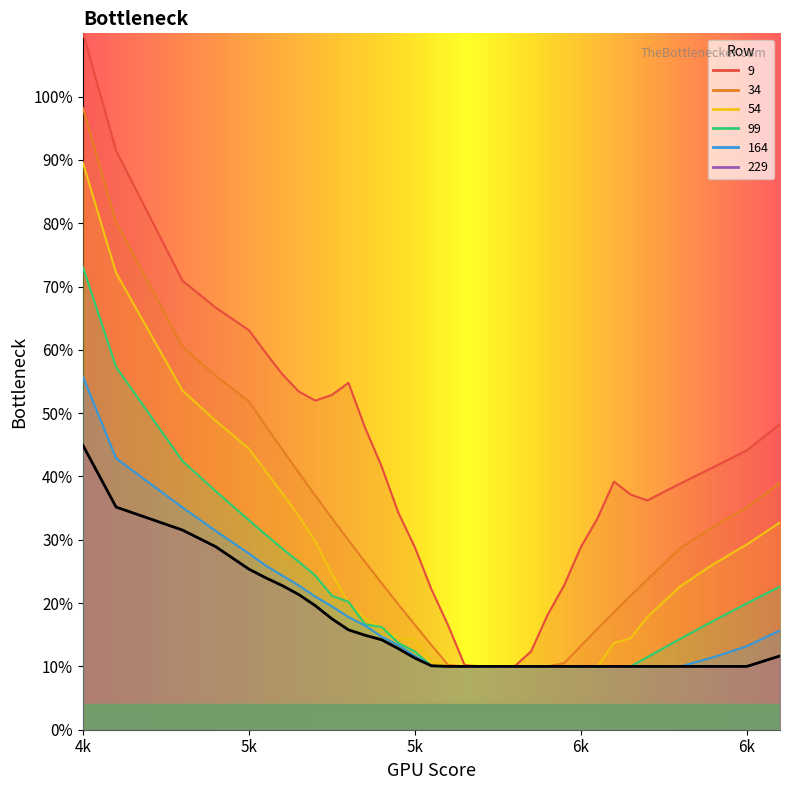

True or false: 9 has more than 0 interior local peaks.

True